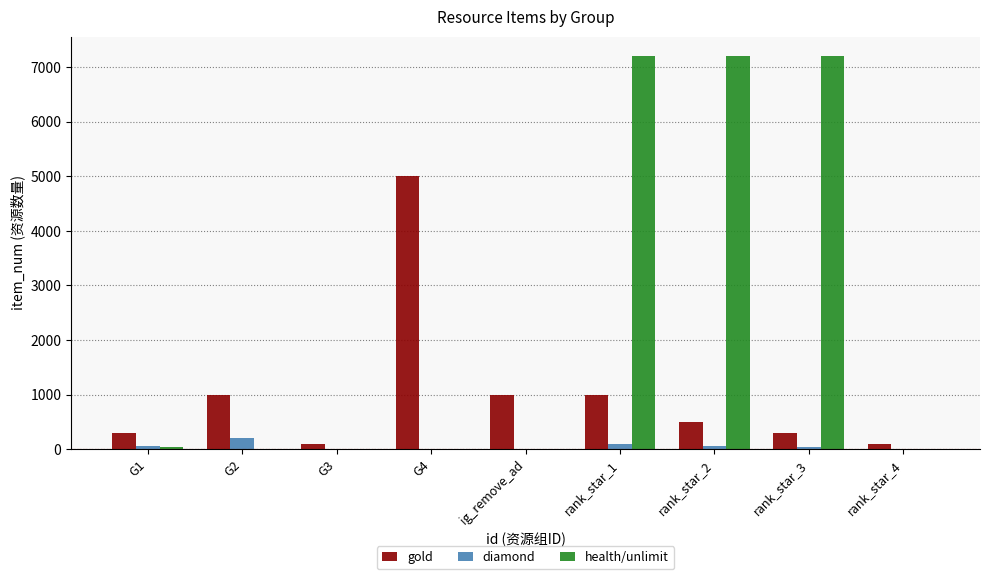

What is the maximum value for gold?

5000